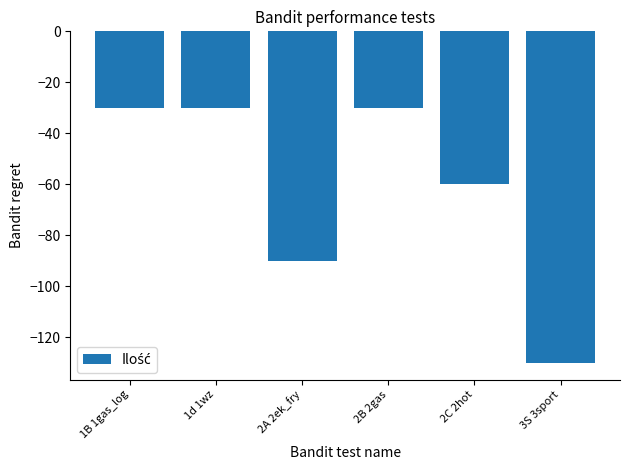

What is the change in value from 1d 1wz to 2C 2hot?

-30